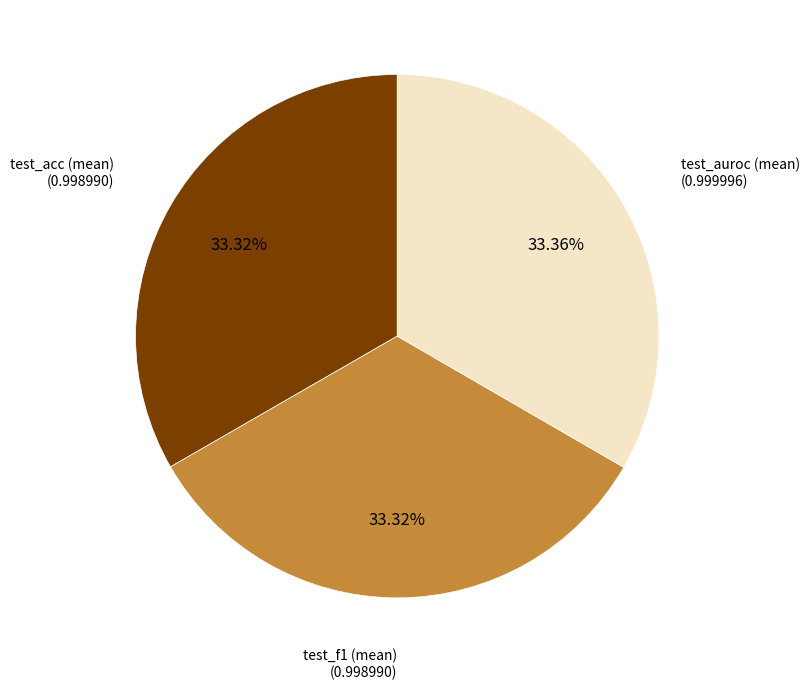

Is there any slice that represents more than half of the pie?

No